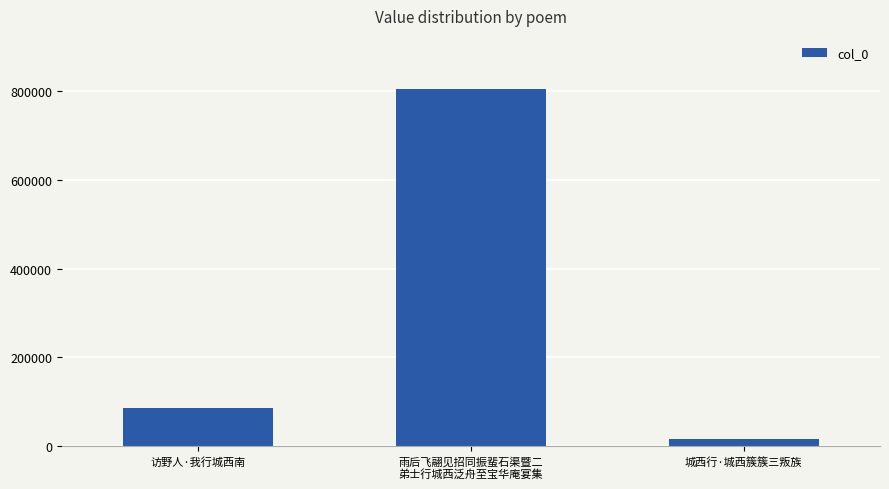

What is the approximate value at 雨后飞翮见招同振蜚石渠暨二
弟士行城西泛舟至宝华庵宴集, to the nearest 10?

804560